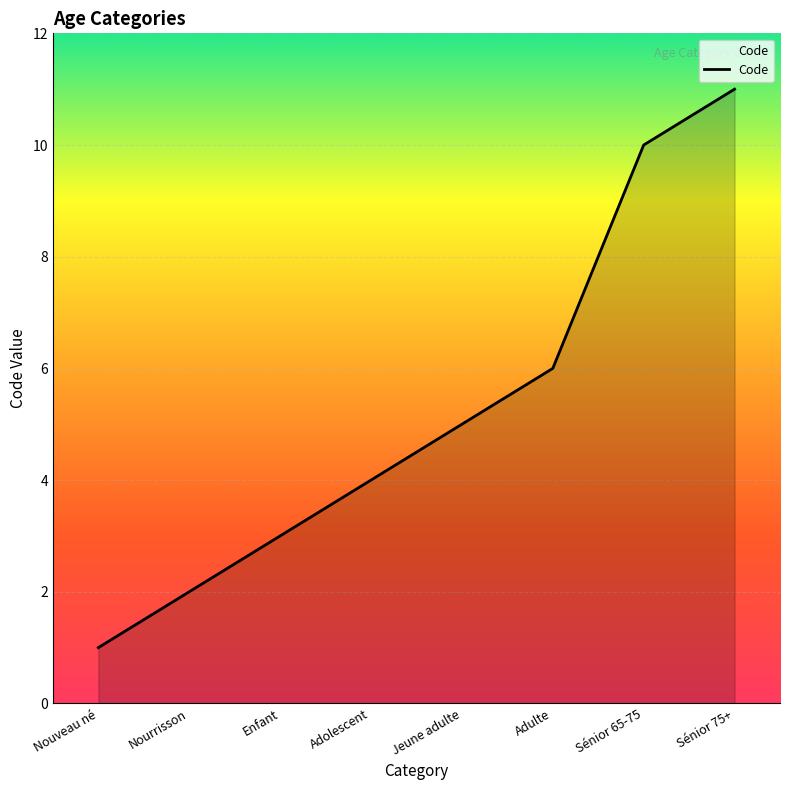

Approximately how many times larger is the value at Jeune adulte compared to Nourrisson?

2.5